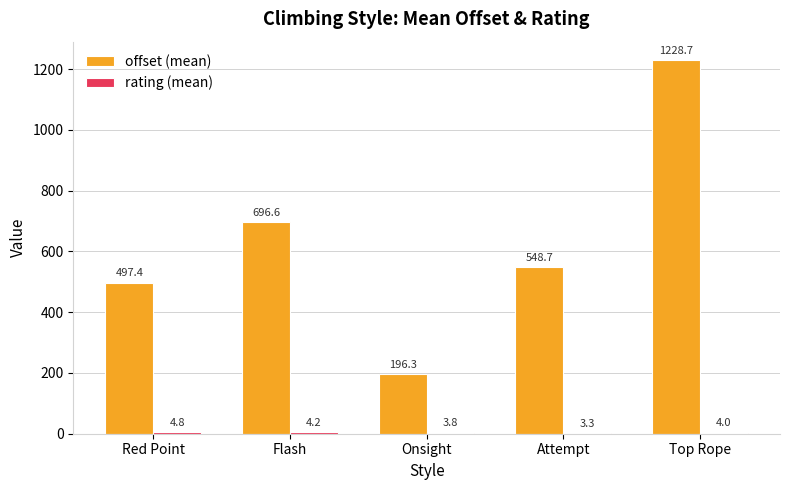

The value of offset (mean) at Top Rope is 815.0. True or false?

False